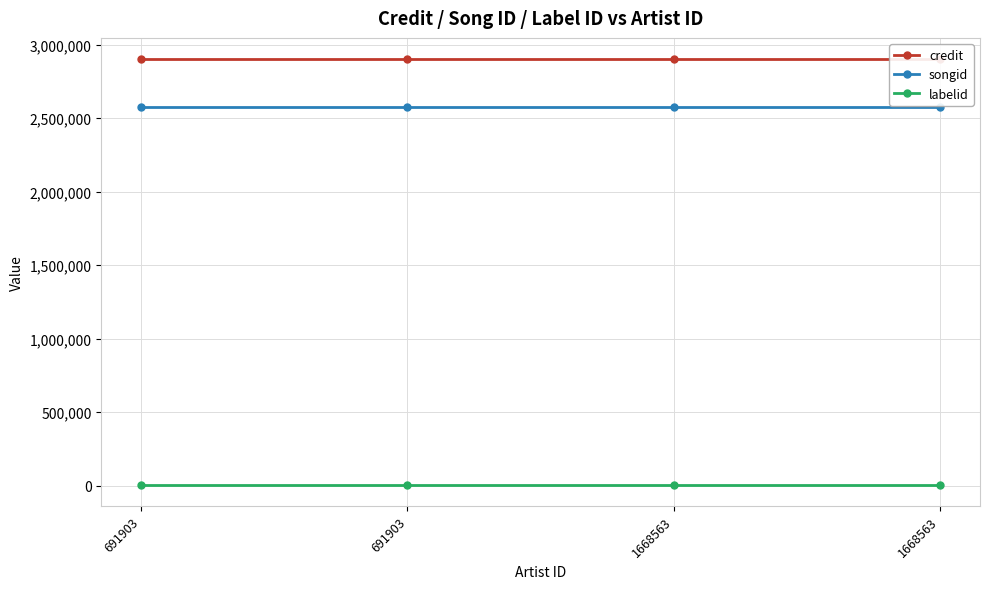

Is it true that credit equals 1094099 at 1668563?

False